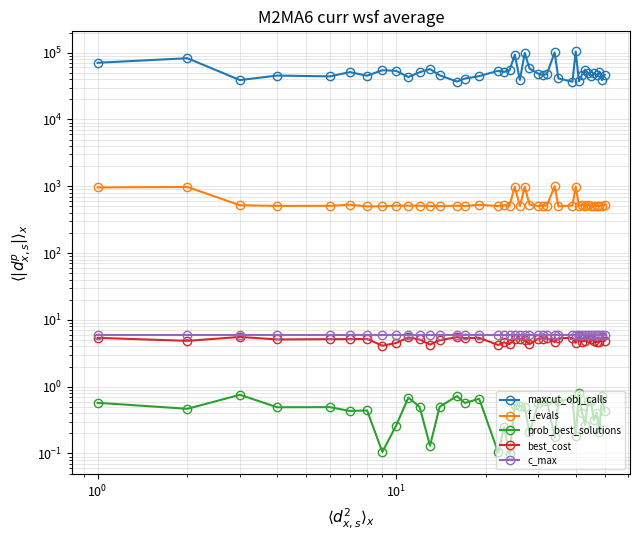

What are all the series names shown in the legend?

maxcut_obj_calls, f_evals, prob_best_solutions, best_cost, c_max